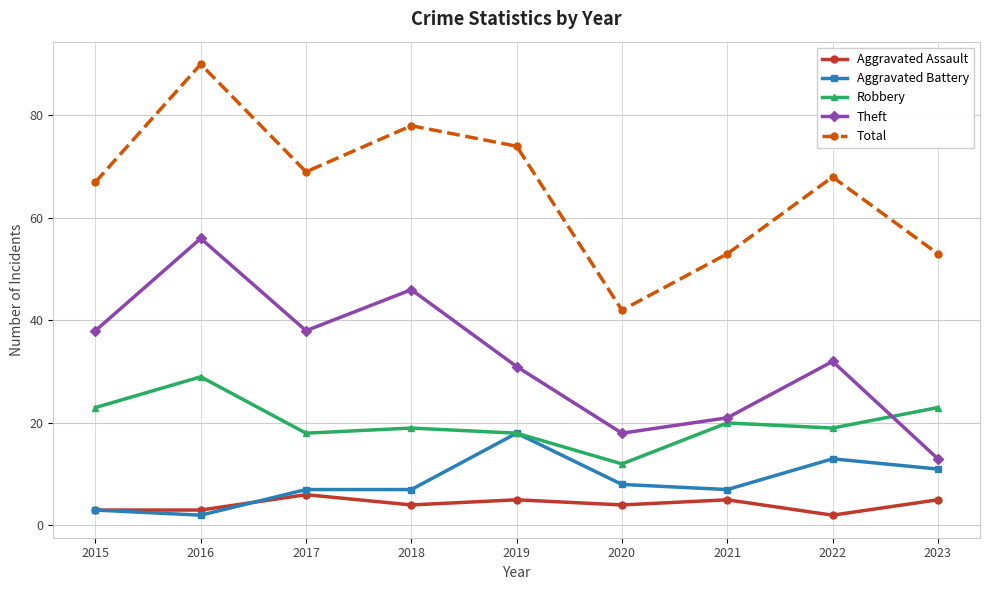

Which series has the largest total across all categories?

Total